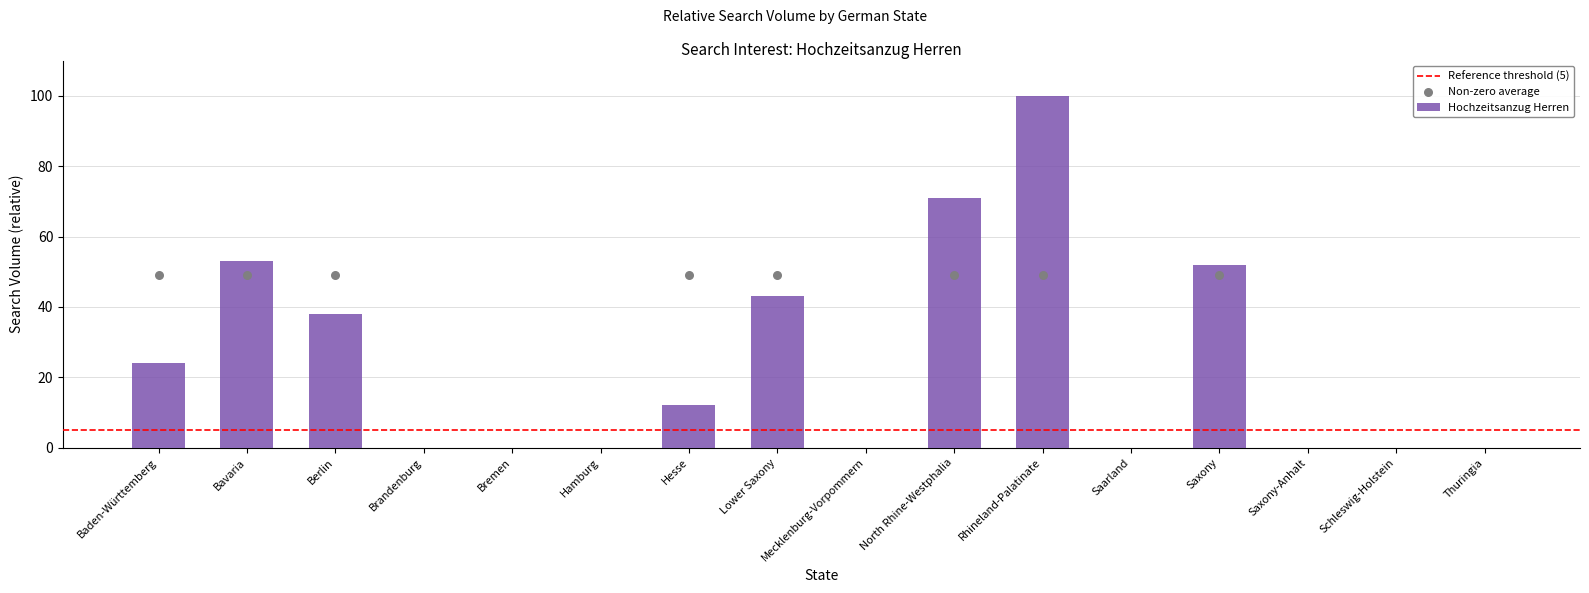

What is the change in value from Baden-Württemberg to North Rhine-Westphalia?

+47